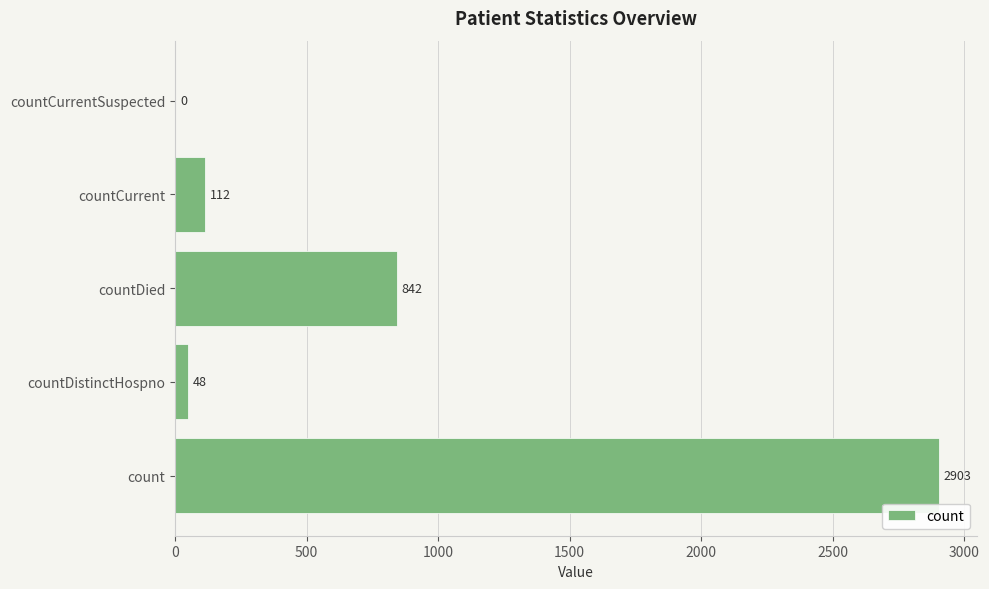

Reading top to bottom, list all the values displayed in this chart.

countCurrentSuspected=0	countCurrent=112	countDied=842	countDistinctHospno=48	count=2903